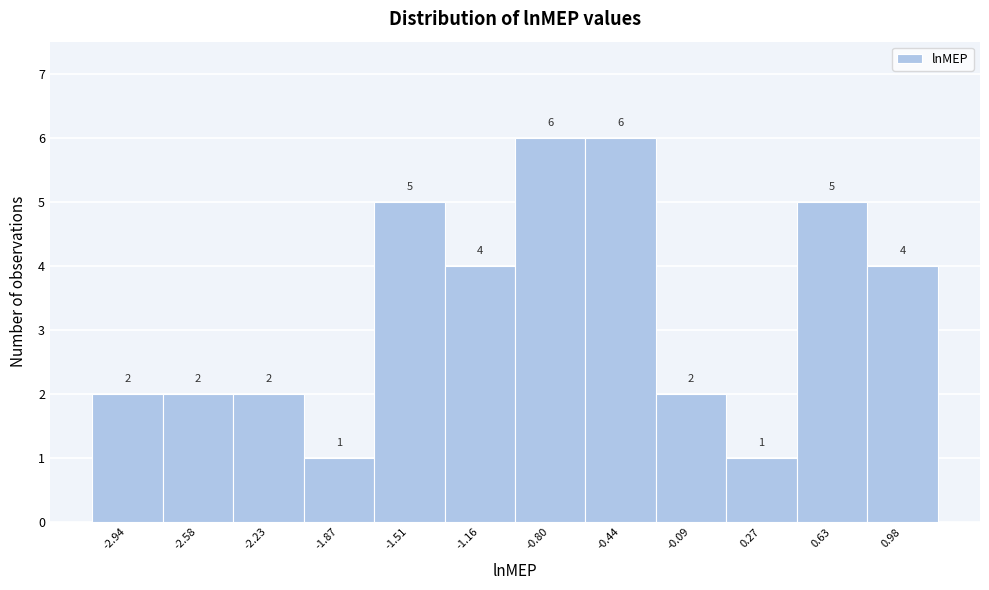

What is the height of the bar covering -1.70 to -1.35 on the x-axis? The bar edges are not printed on the chart, so give them approximately, as read against the axis.

5